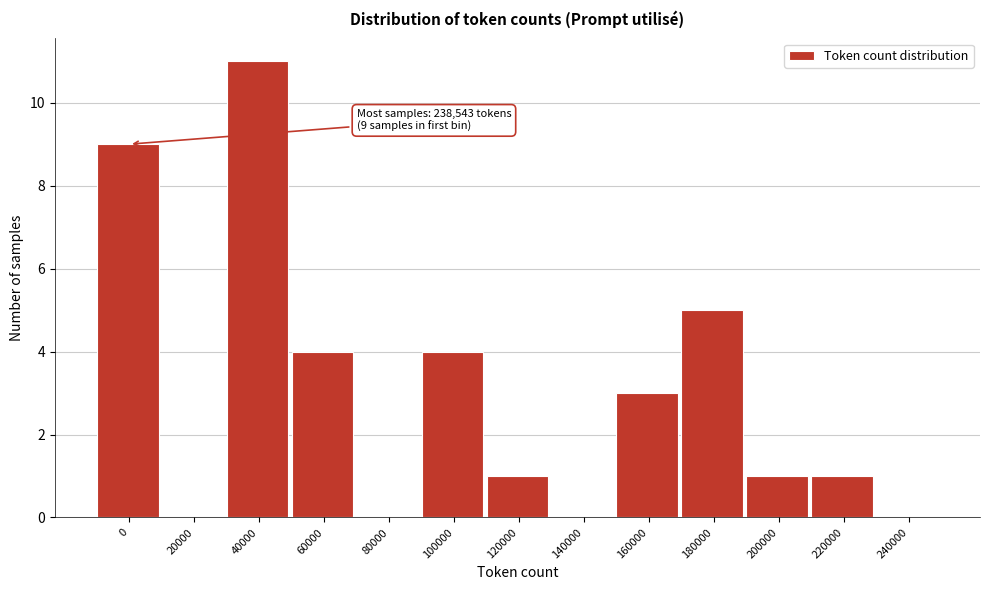

Reading left to right, extract all data points from this chart.

0=9	20000=0	40000=11	60000=4	80000=0	100000=4	120000=1	140000=0	160000=3	180000=5	200000=1	220000=1	240000=0